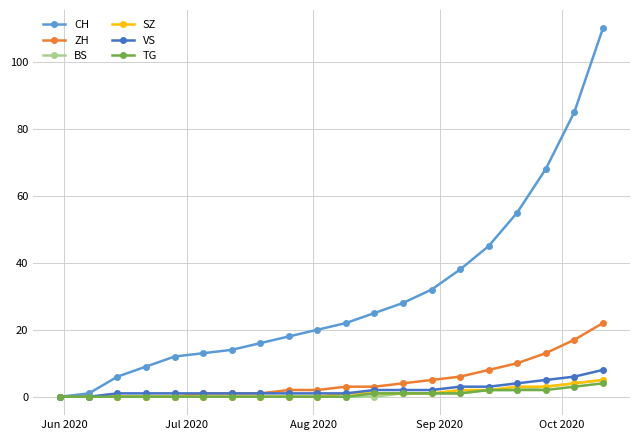

Which series has the widest spread of values?

CH